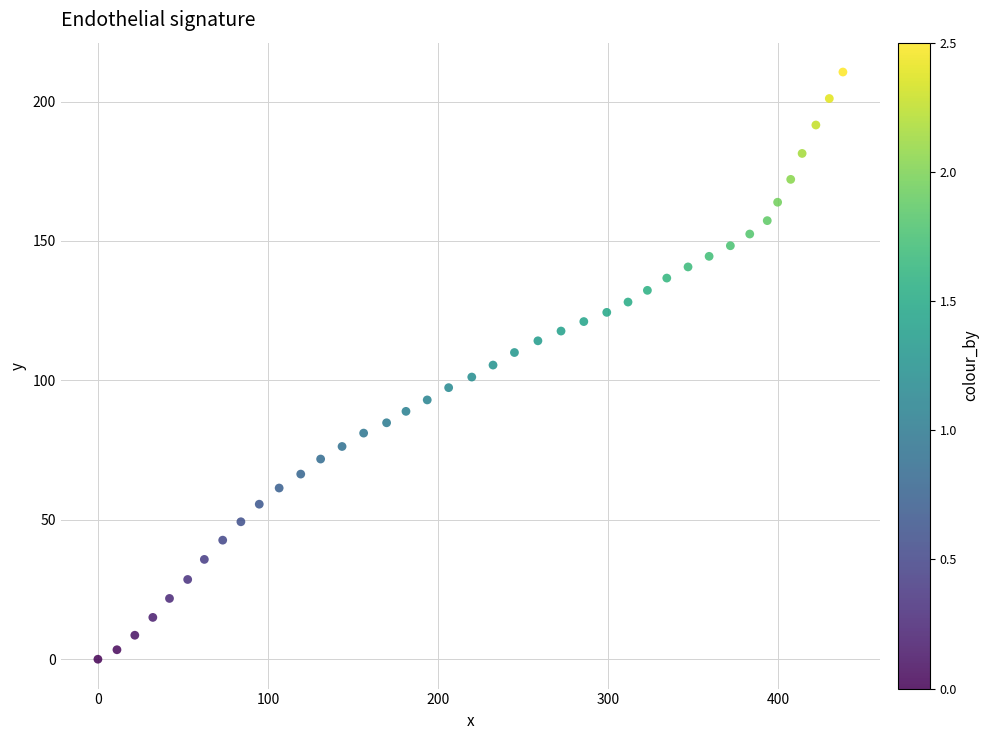

What is the range of Y values (max minus min)?

210.6